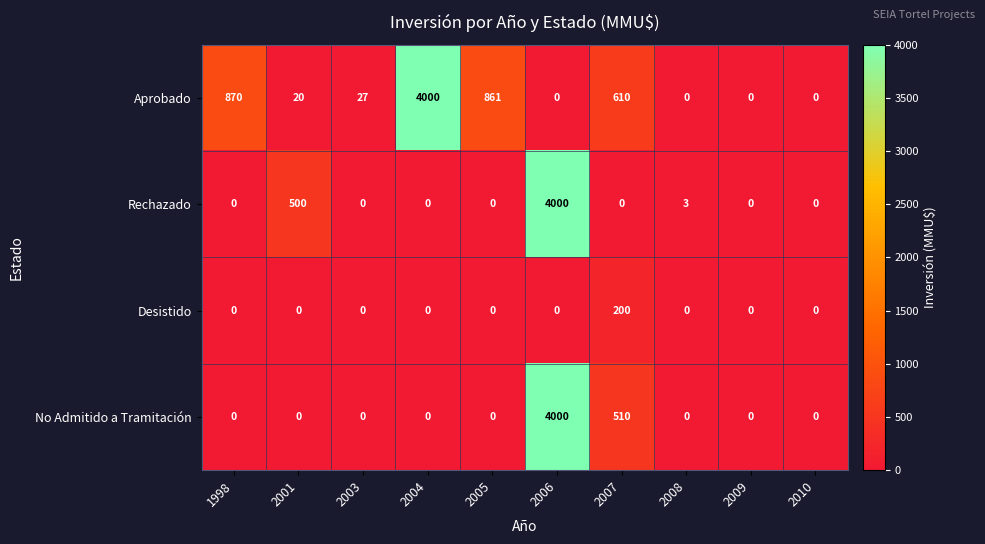

What is the greatest value displayed?

4000